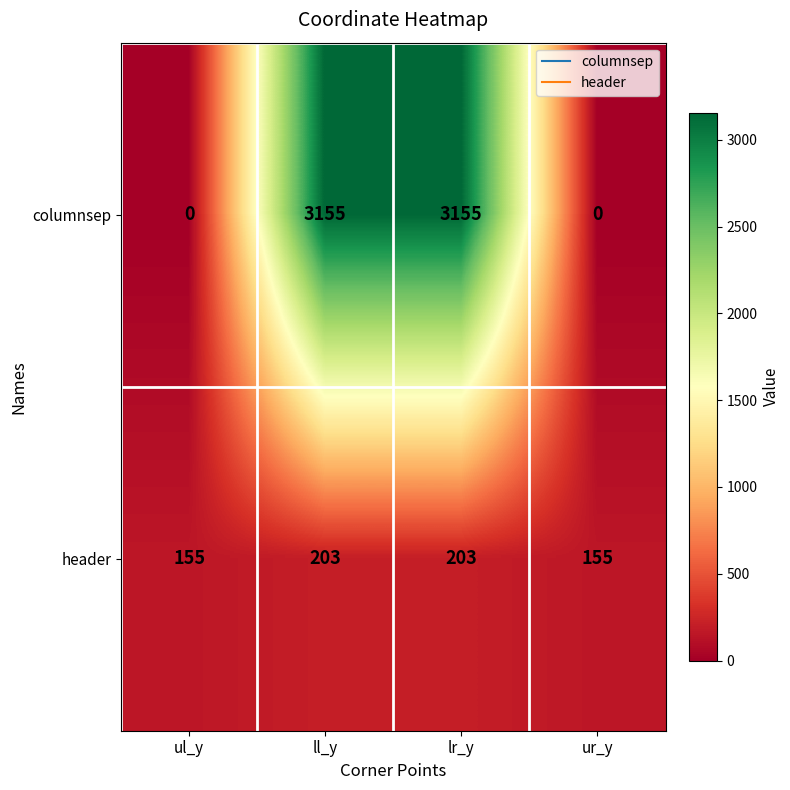

What is the approximate value of header at ur_y?

155